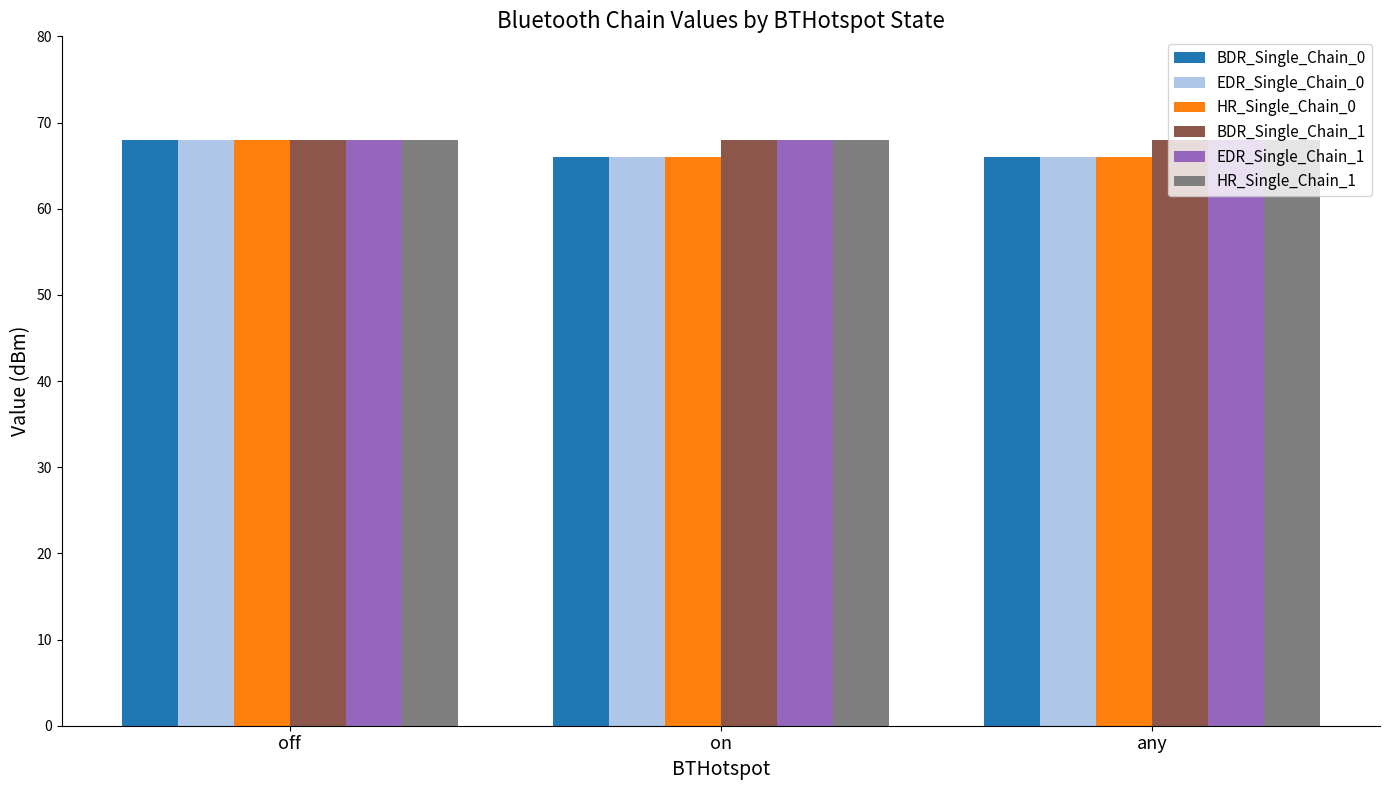

Reading left to right, list all the values displayed in this chart.

BDR_Single_Chain_0: off=68	on=66	any=66
EDR_Single_Chain_0: off=68	on=66	any=66
HR_Single_Chain_0: off=68	on=66	any=66
BDR_Single_Chain_1: off=68	on=68	any=68
EDR_Single_Chain_1: off=68	on=68	any=68
HR_Single_Chain_1: off=68	on=68	any=68